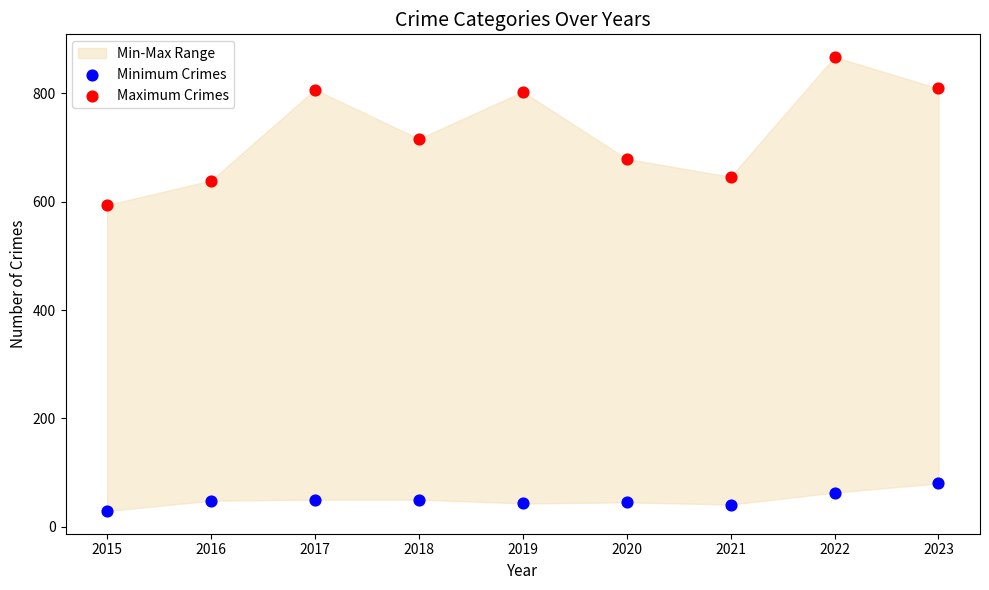

Which series reaches the minimum Y coordinate?

Minimum Crimes